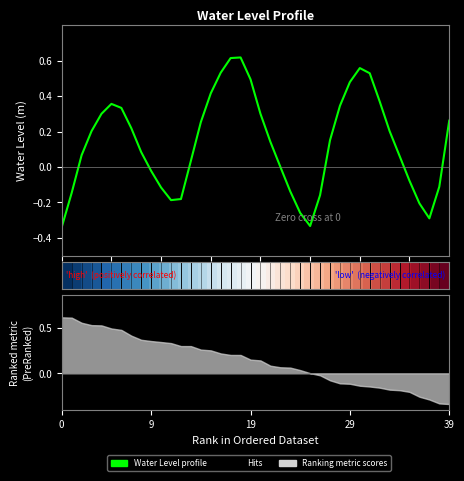

How many lines are shown in the chart?

2